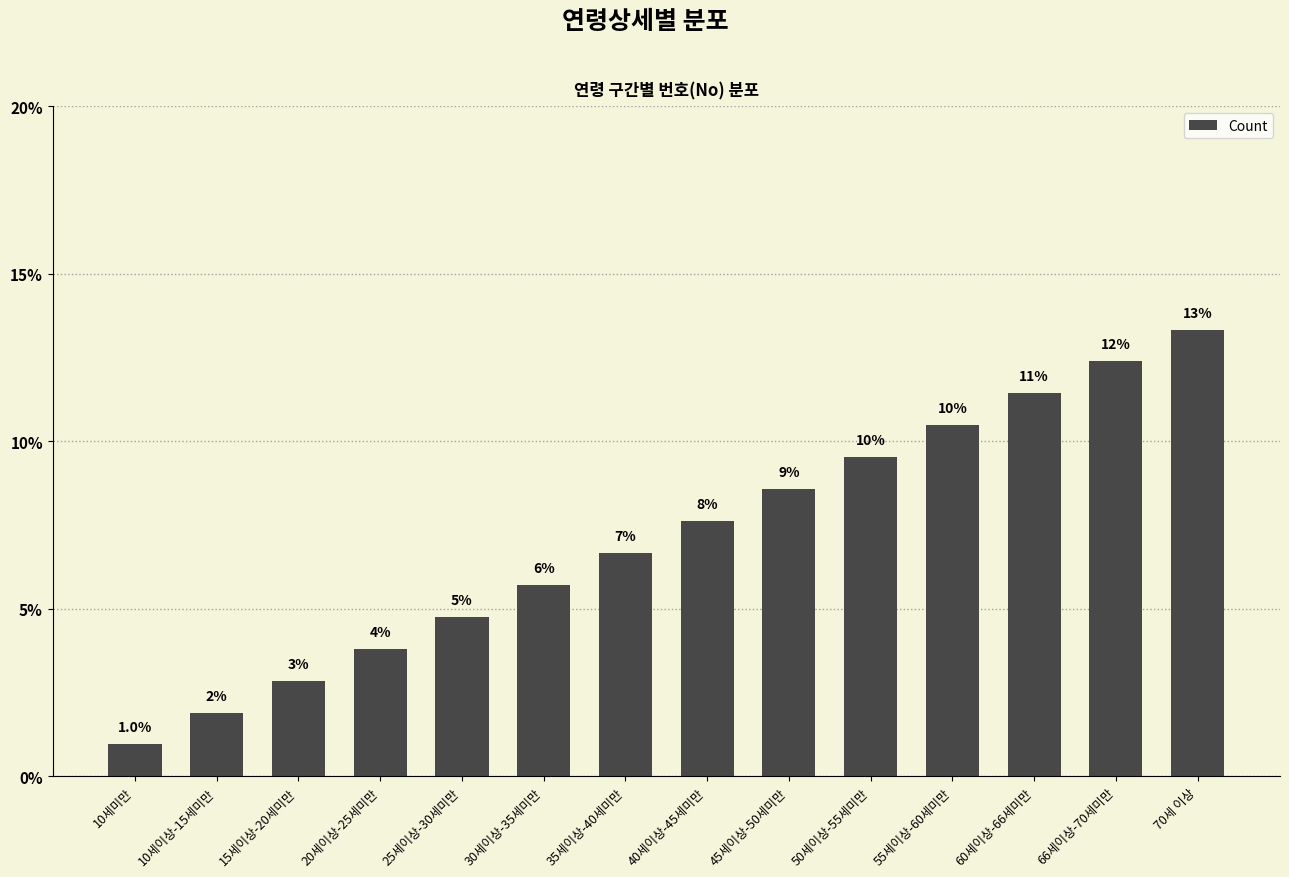

What is the difference between the second highest and minimum values?

11.4